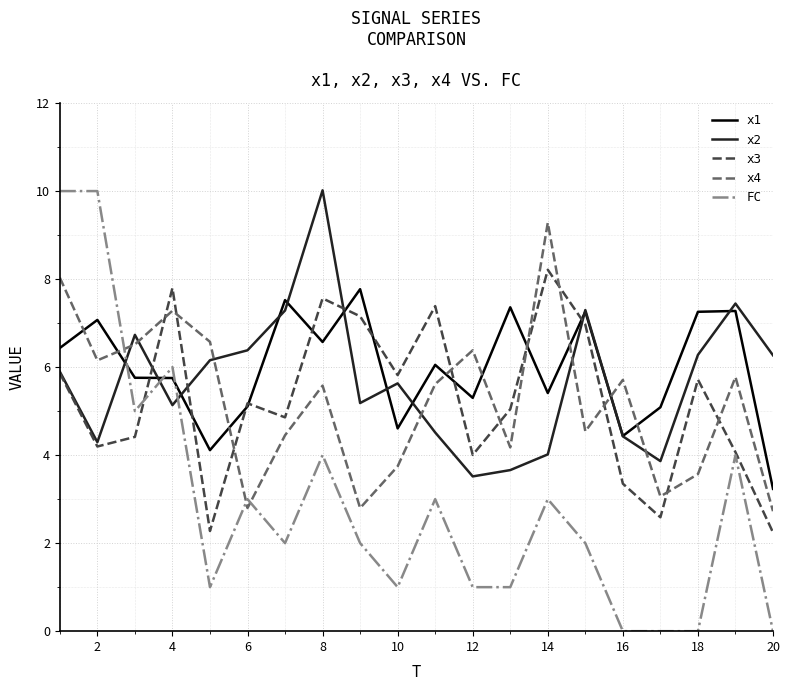

True or false: x2 and x3 cross at least once.

True